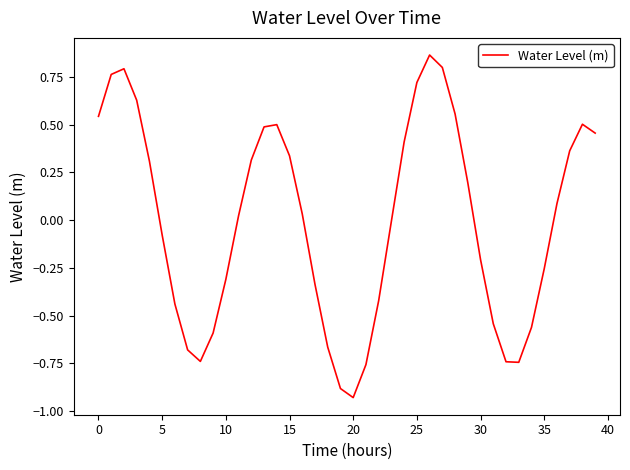

Is this an area chart (filled region under the line)?

No